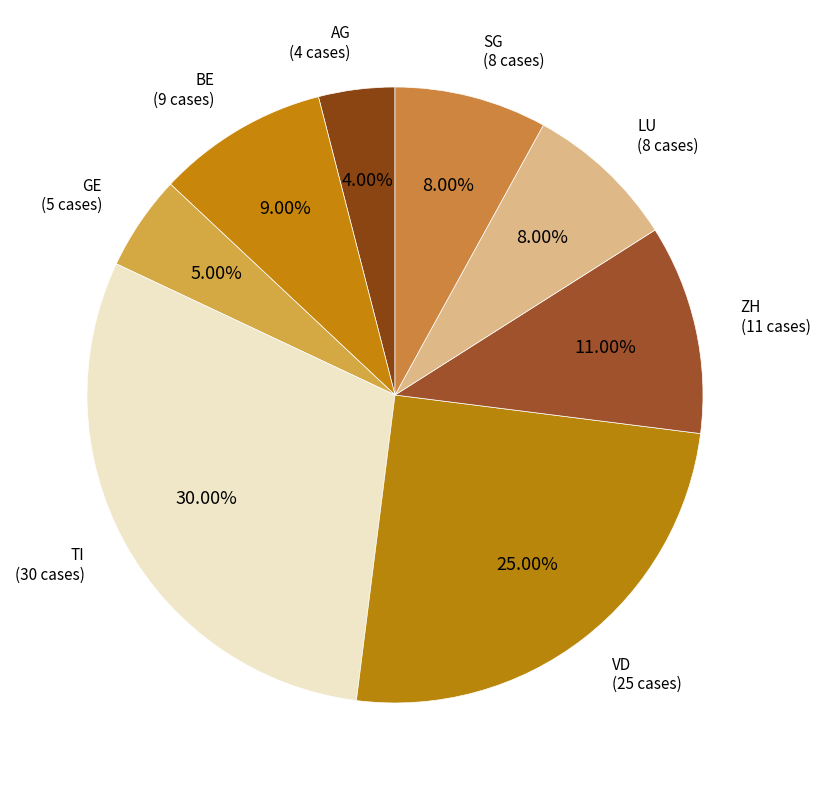

How many segments does this pie chart have?

8